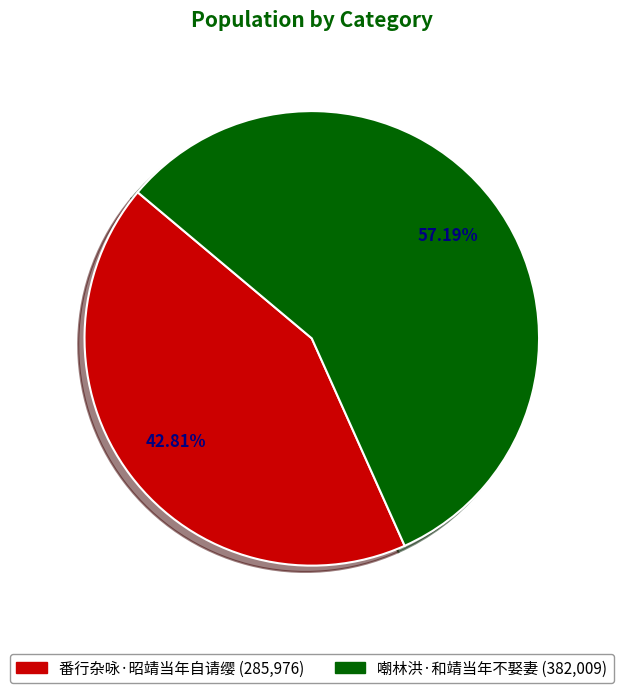

To the nearest percent, what percentage of the pie is 嘲林洪·和靖当年不娶妻?

57%